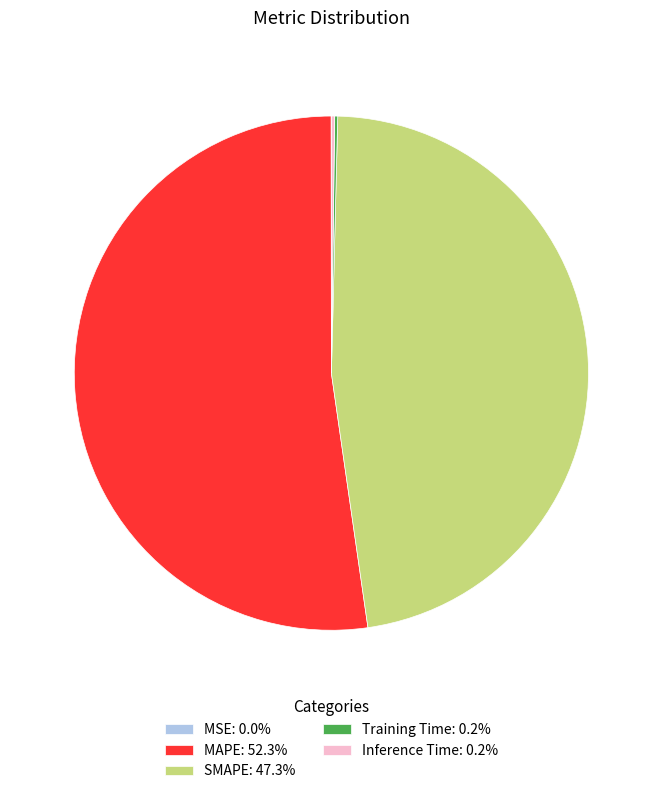

Approximately how many times larger is the value at SMAPE: 47.3% compared to MAPE: 52.3%?

0.9